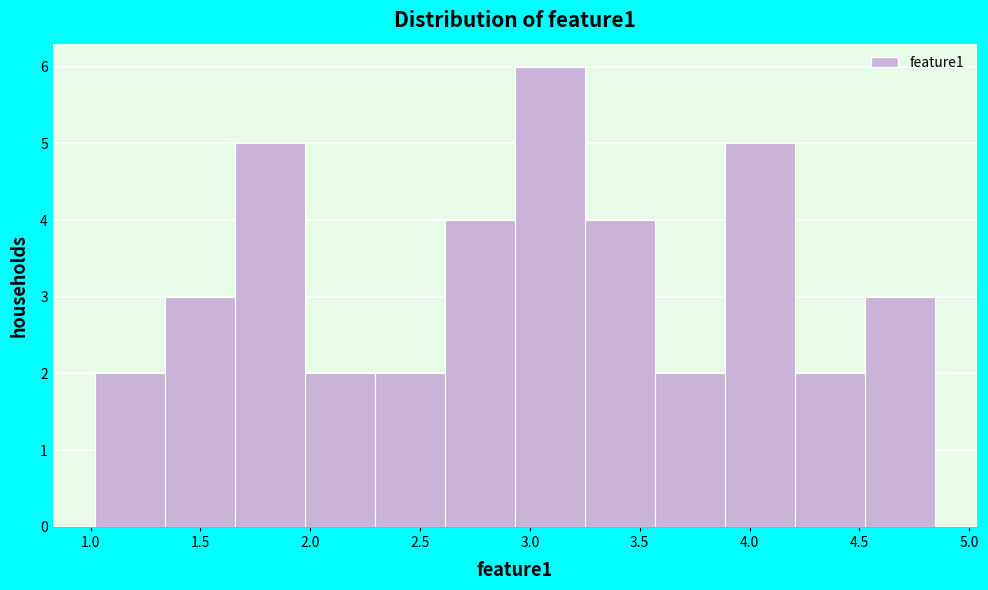

Which range on the x-axis has the tallest bar?

2.95 to 3.25